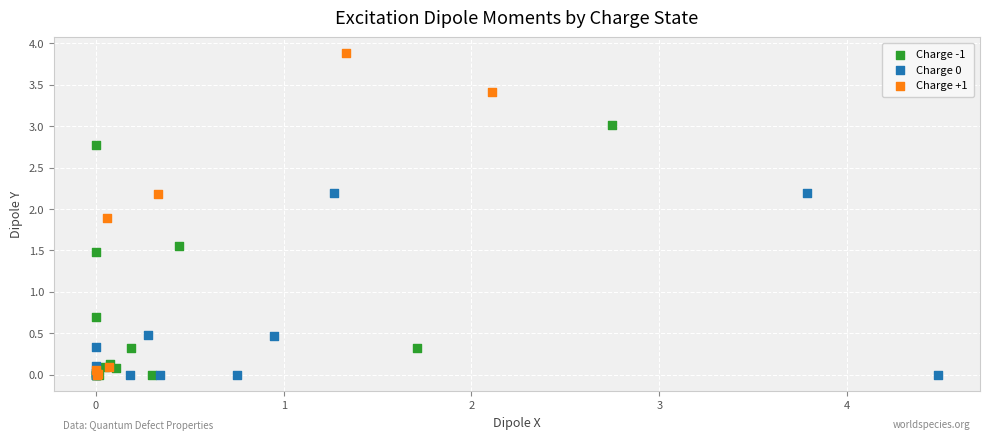

Which series has the widest spread of Y values?

Charge +1